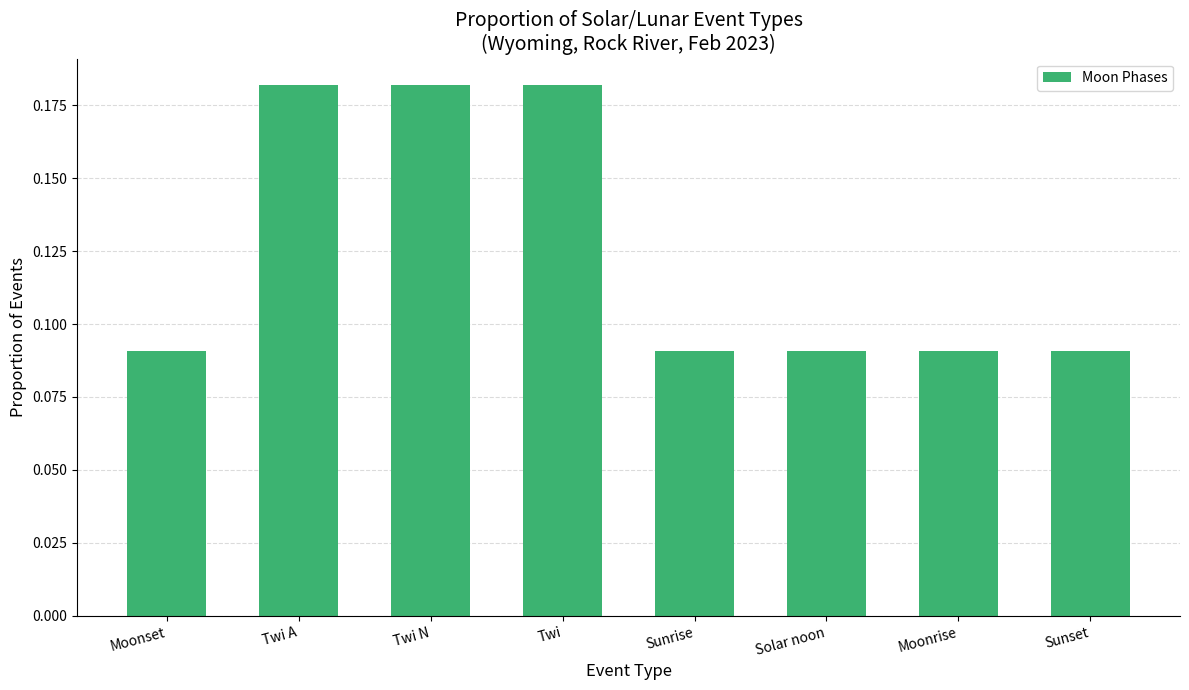

The chart shows a value of 0.1 at Twi. True or false?

False